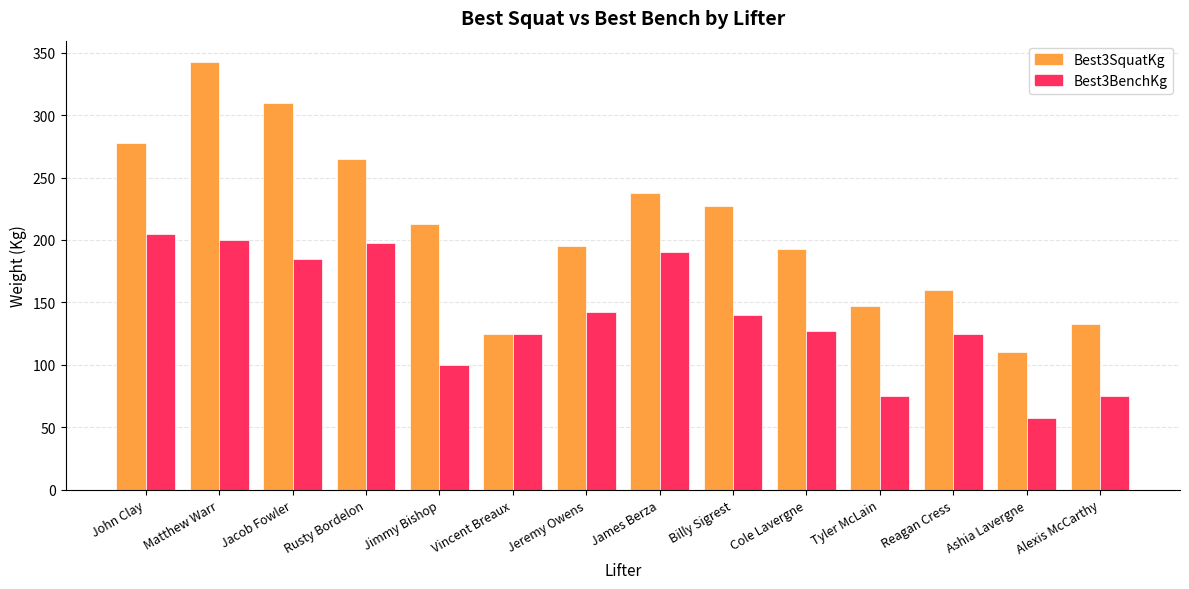

True or false: Best3SquatKg has a value of 311.8 at Billy Sigrest.

False